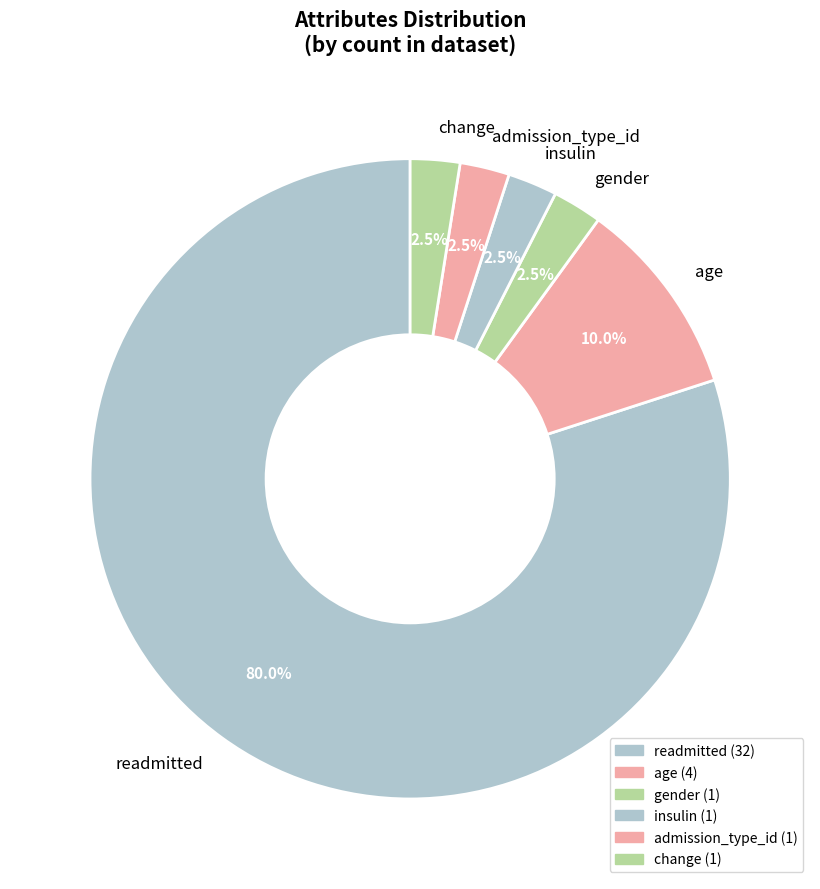

How many slices are in this pie chart?

6